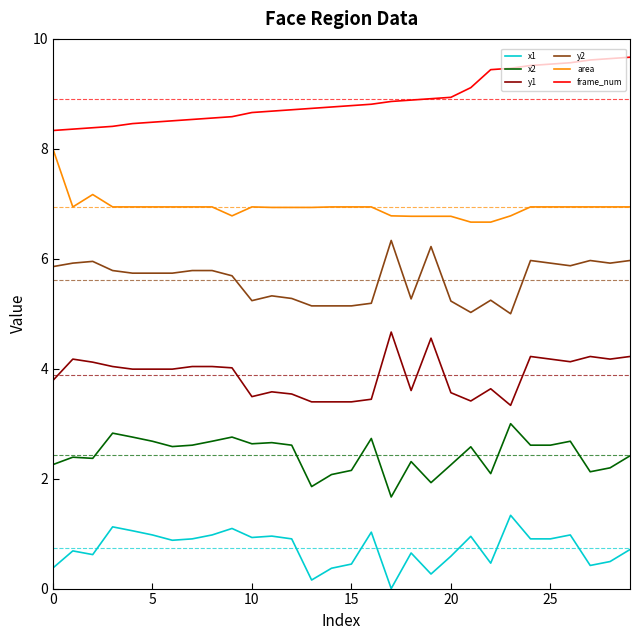

What is the lowest value of the frame_num series?

8.3